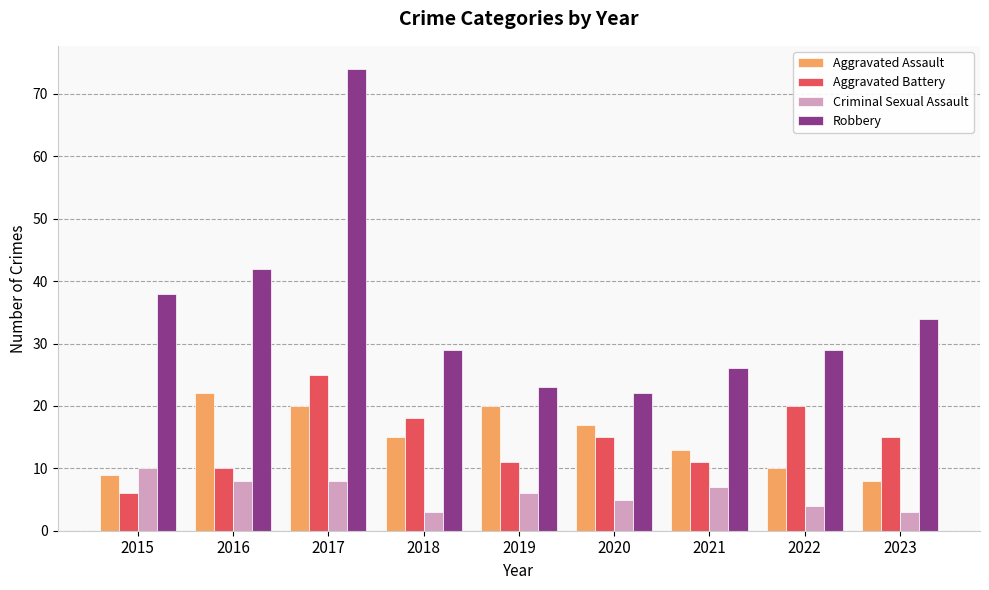

Which series changed the most between 2020 and 2023?

Robbery